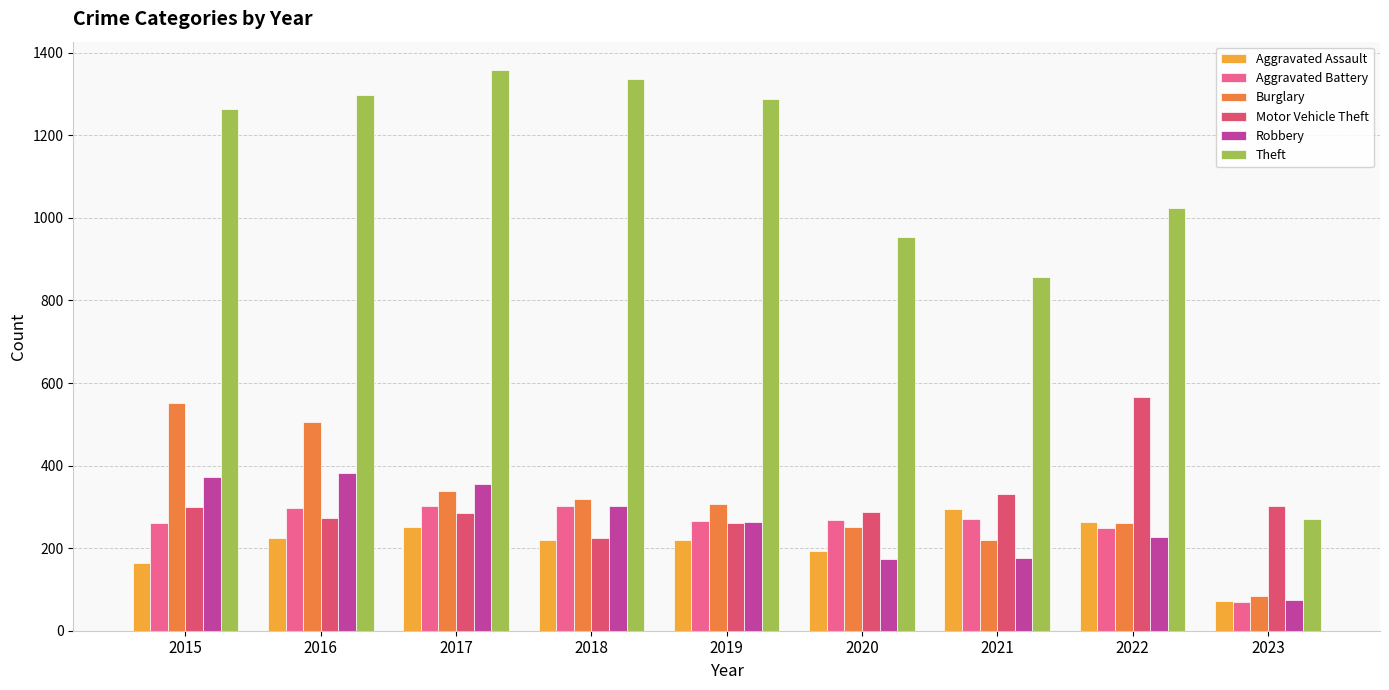

The value of Robbery at 2022 is 226. True or false?

True